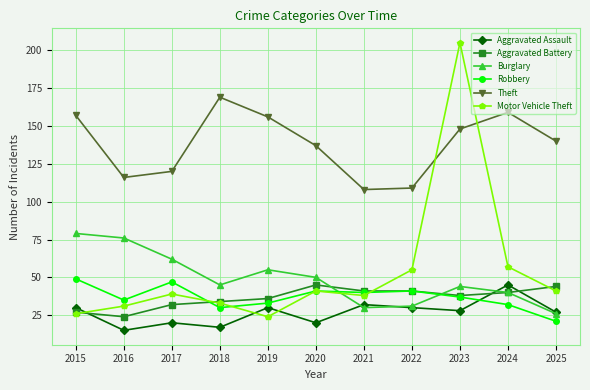

What are all the series names shown in the legend?

Aggravated Assault, Aggravated Battery, Burglary, Robbery, Theft, Motor Vehicle Theft